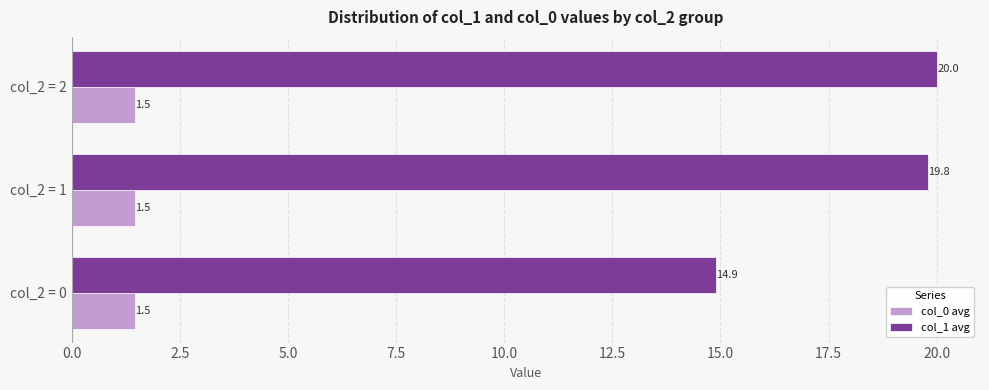

What is the sum of the col_1 avg values at col_2 = 2 and col_2 = 0?

34.9